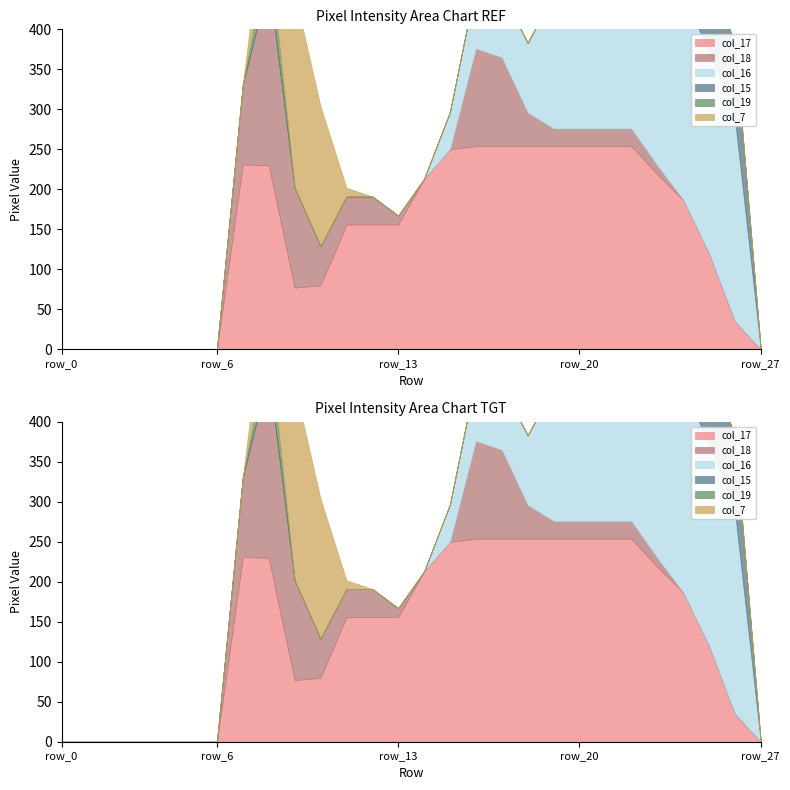

How many values in the col_16 series exceed 0?

12